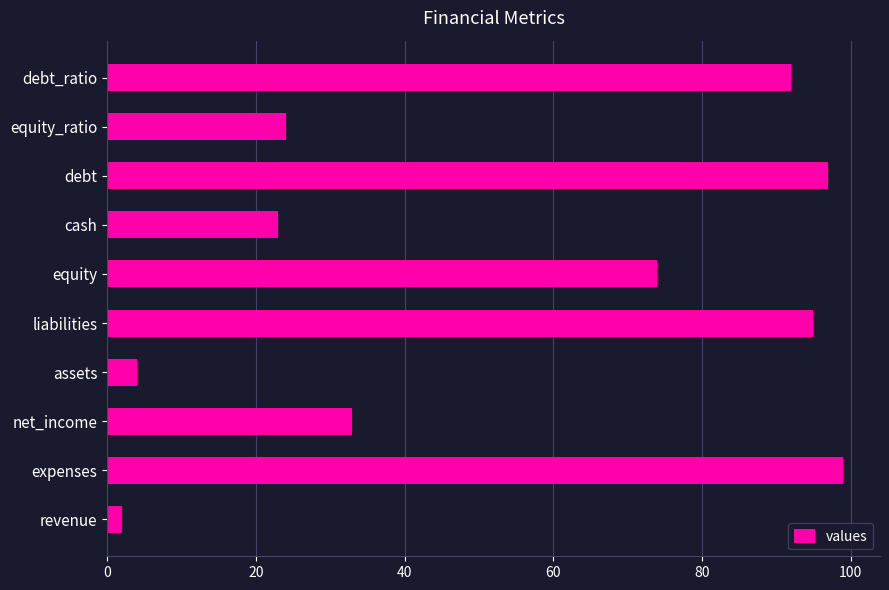

How many data points are less than 74?

5